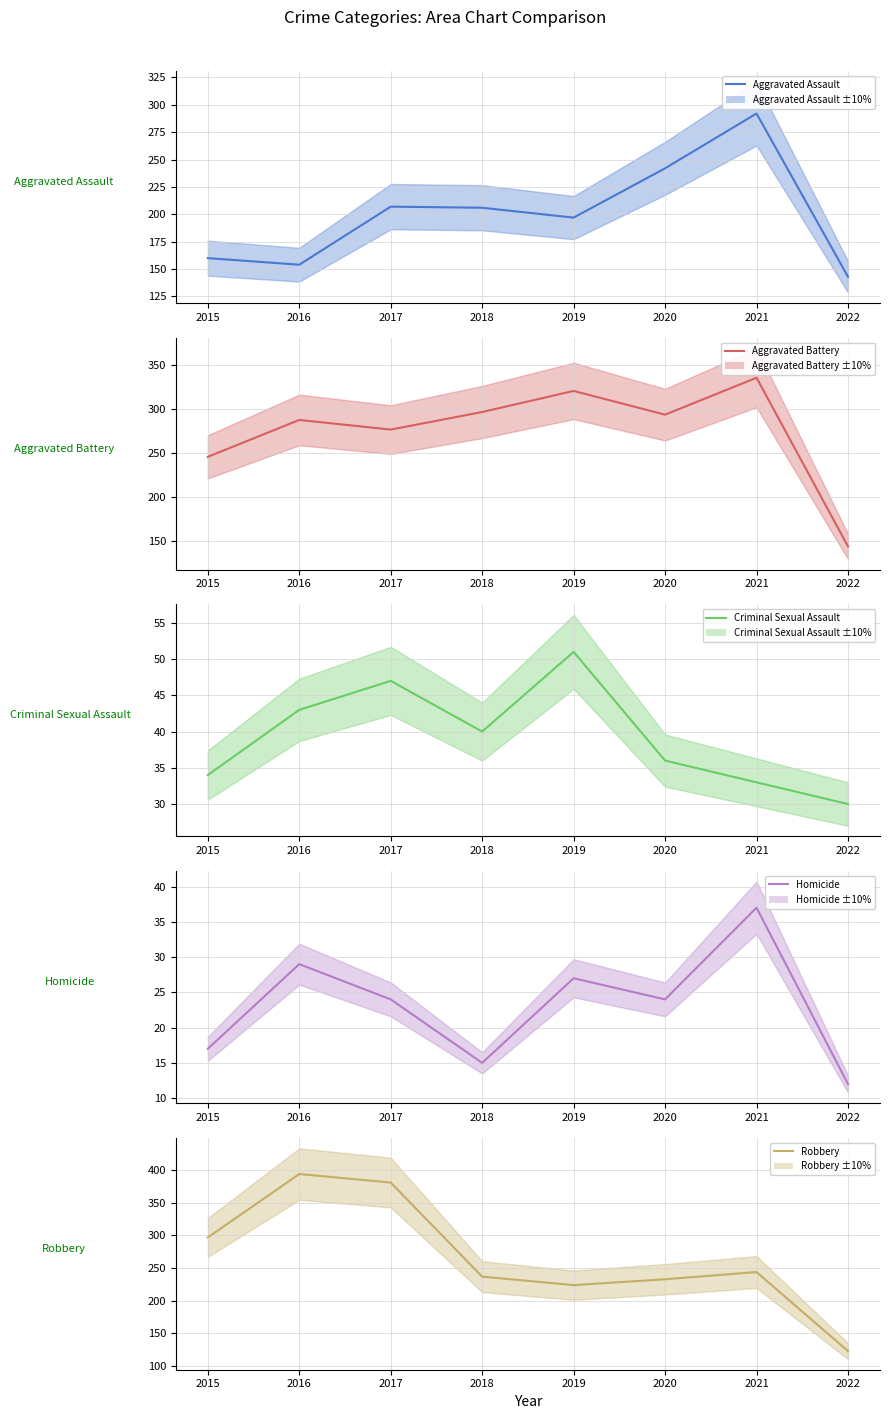

How many data points in Robbery (mean) are above 244?

3